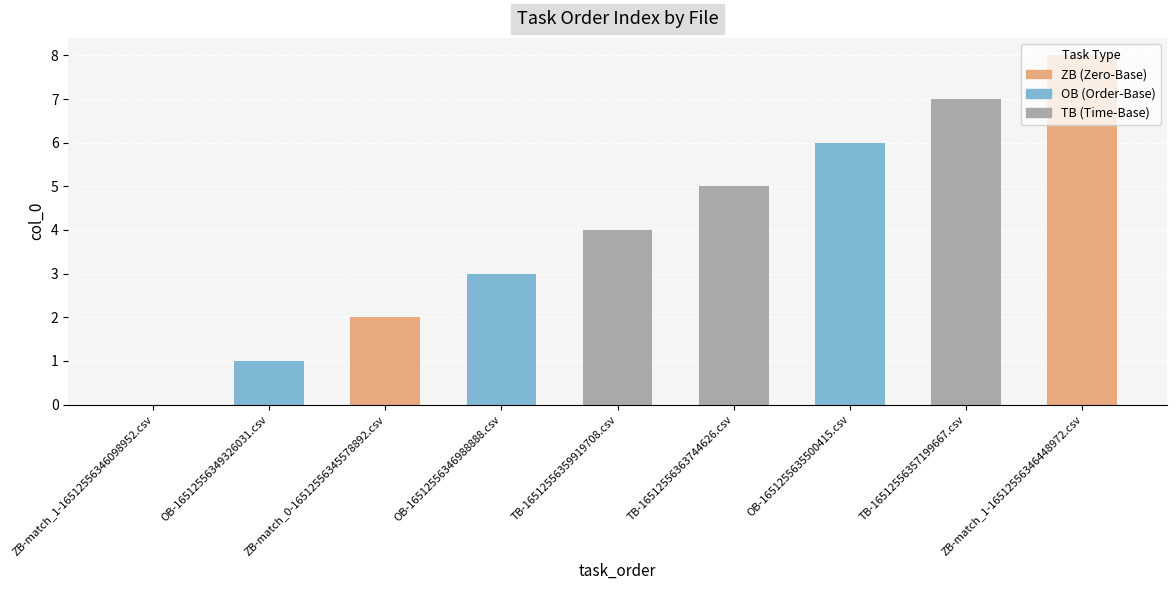

What is the change in value from ZB-match_1-16512556346098952.csv to ZB-match_1-16512556346448972.csv?

+8